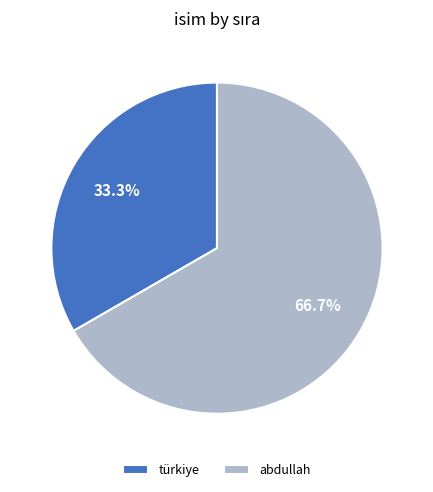

To the nearest percent, what is the combined percentage of türkiye and abdullah?

100%